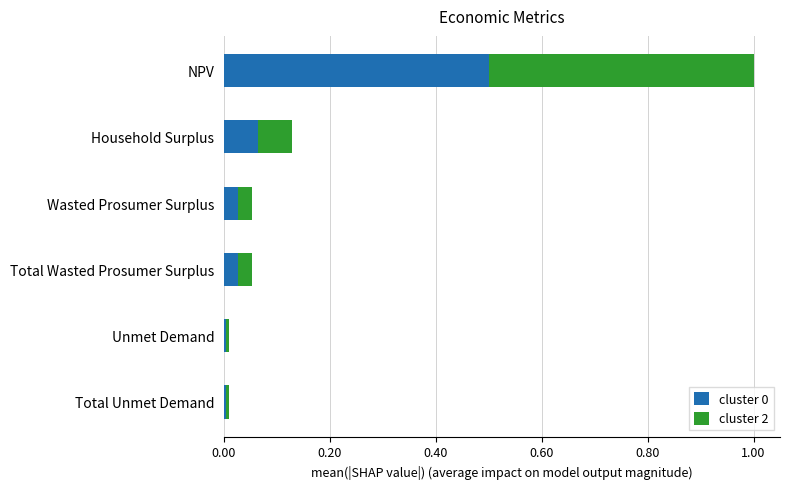

At which label does cluster 0 reach its peak?

NPV